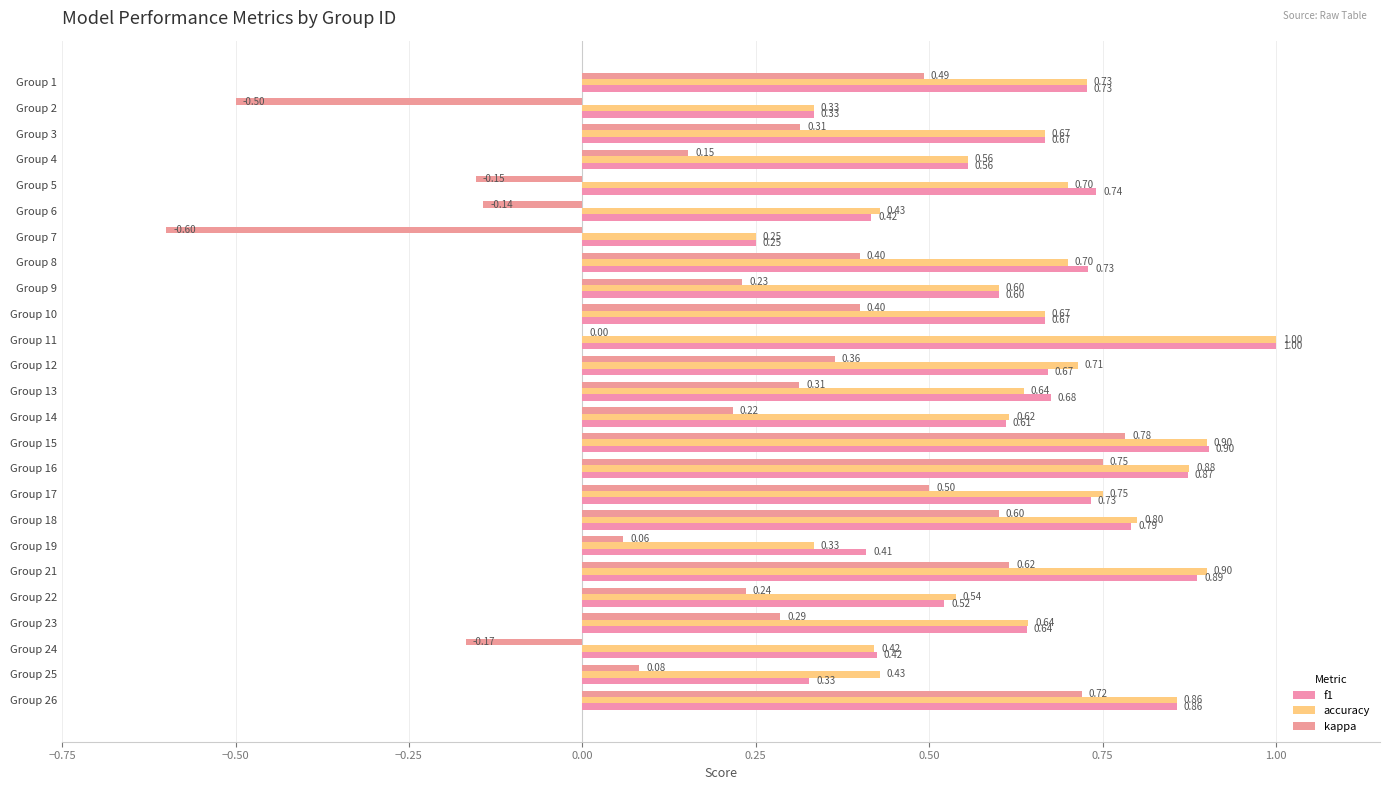

How many series are shown in this chart?

3